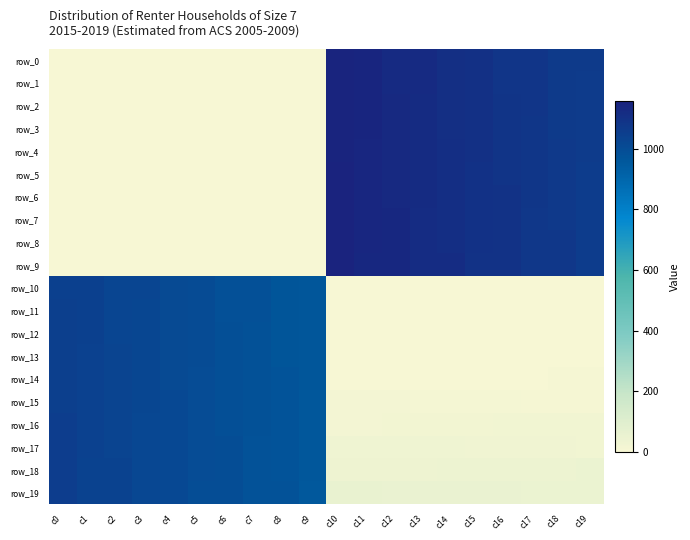

At which label does row_11 first exceed 965?

c0